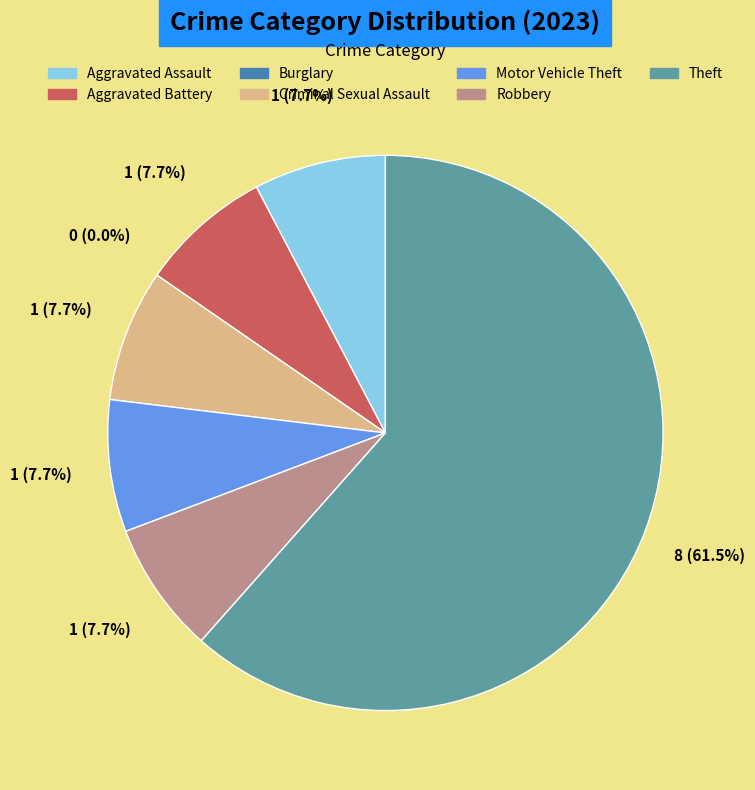

The Criminal Sexual Assault slice represents 1% of the pie. True or false?

False